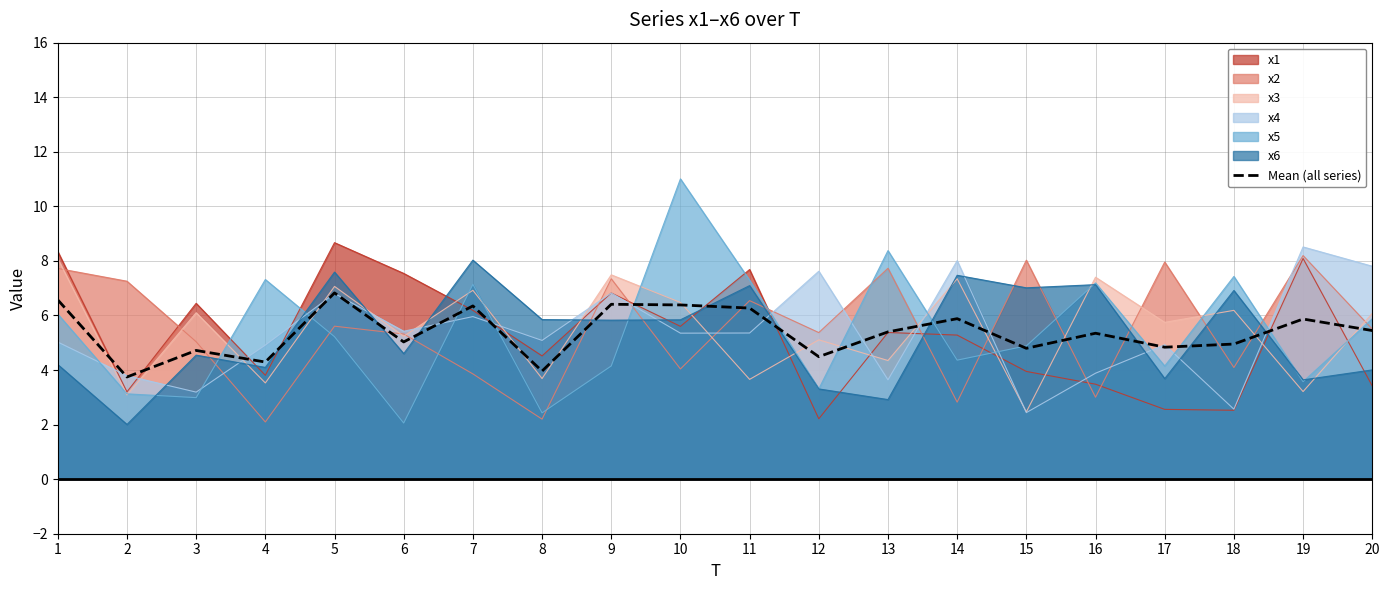

What is the value of the 18th point from the left?

5.0